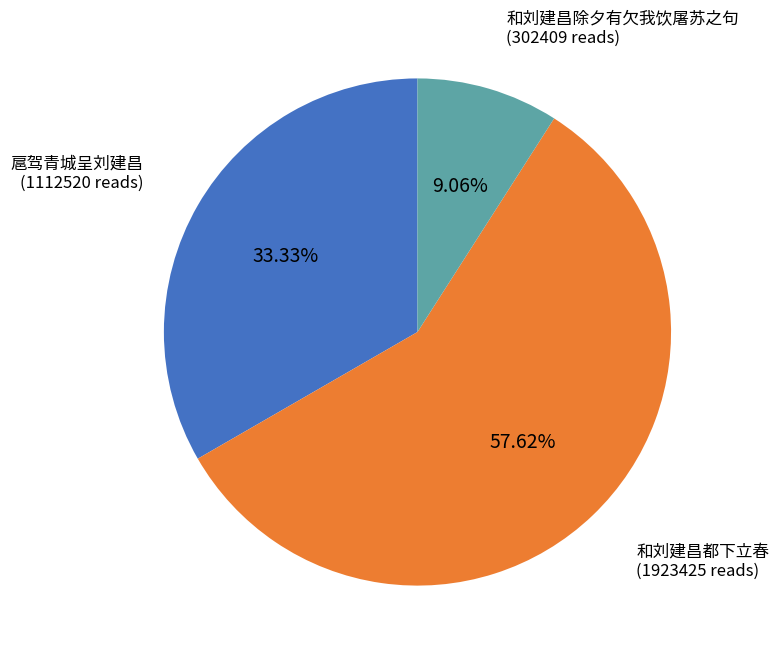

How many slices are in this pie chart?

3